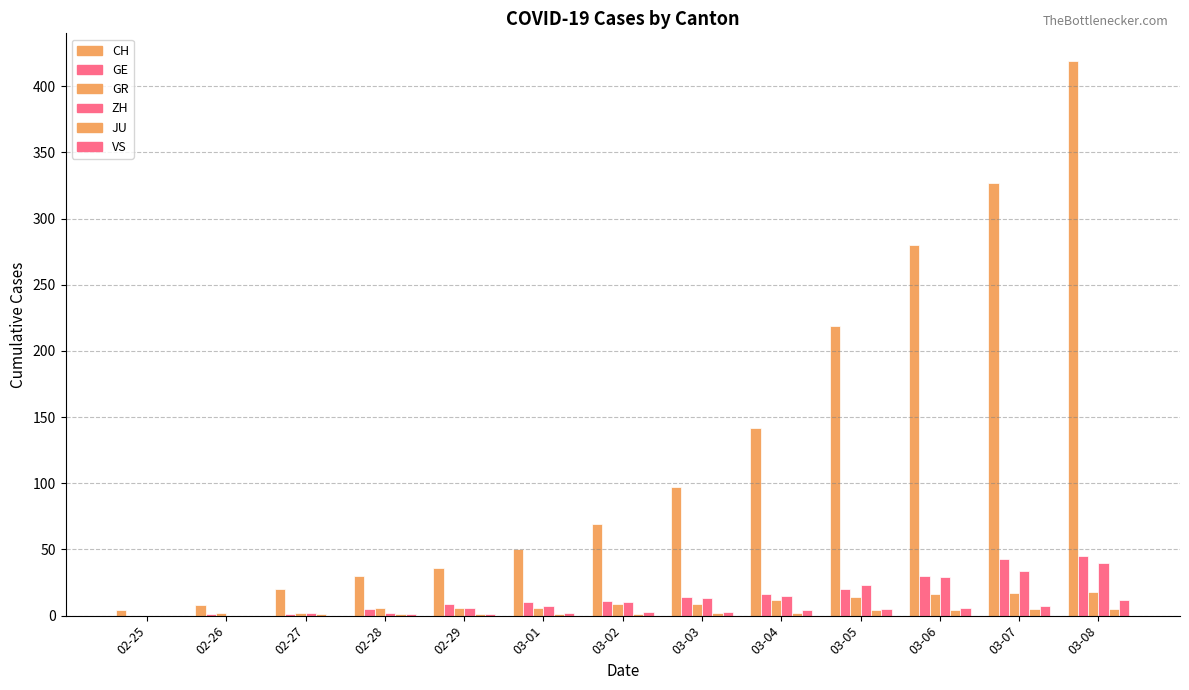

How many distinct data groups are displayed?

6